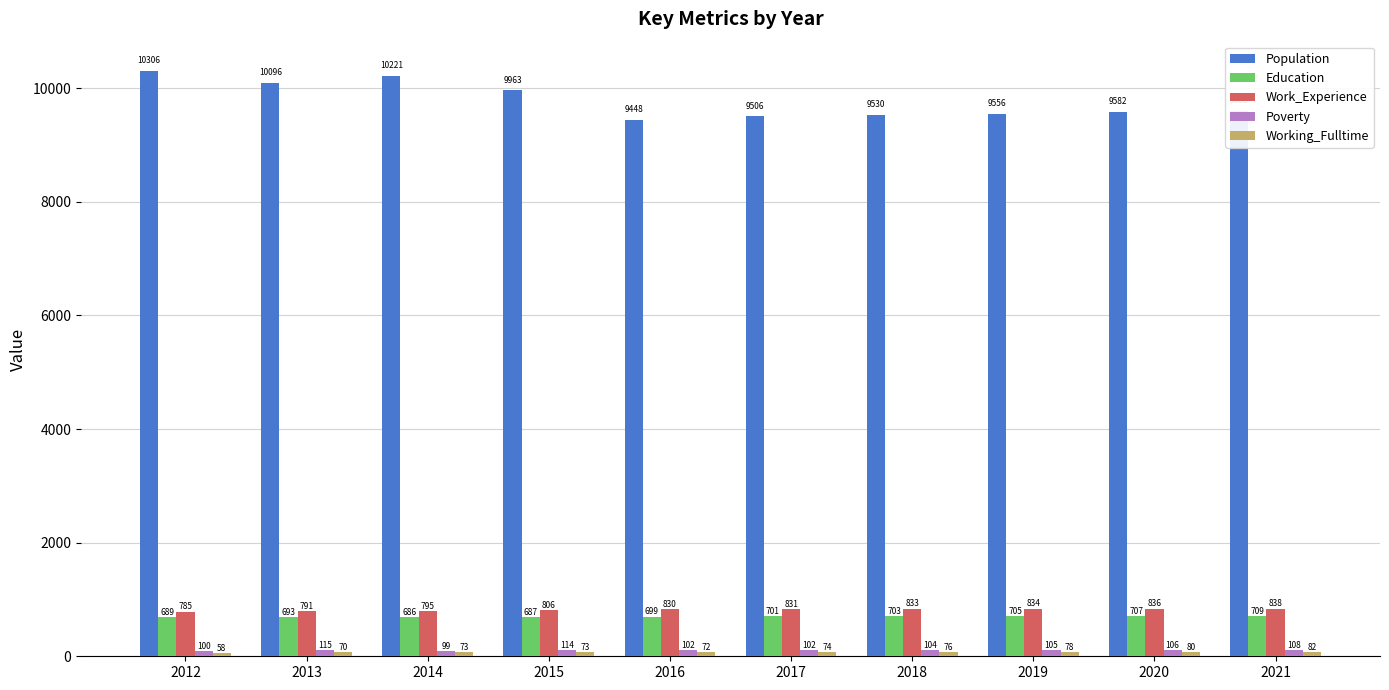

What is the difference between the maximum and minimum values in the Education series?

23